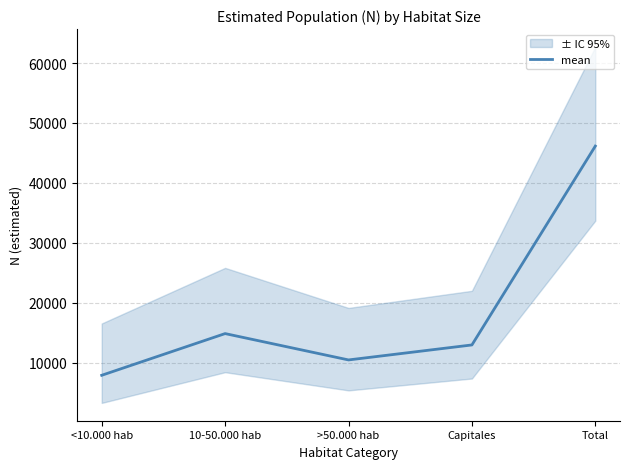

What is the sum of all values?

92268.5